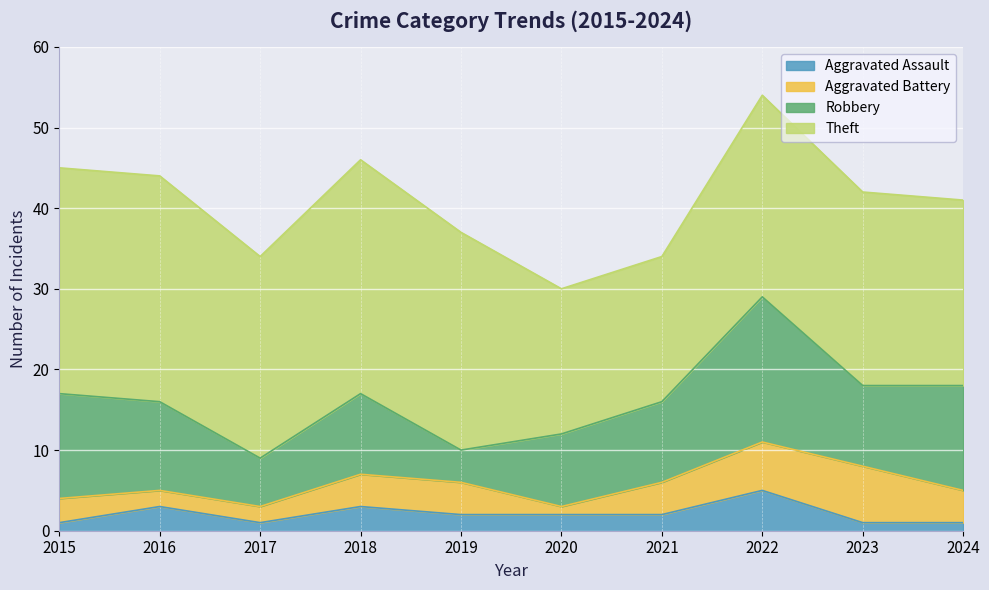

What is the average value of the Theft series?

24